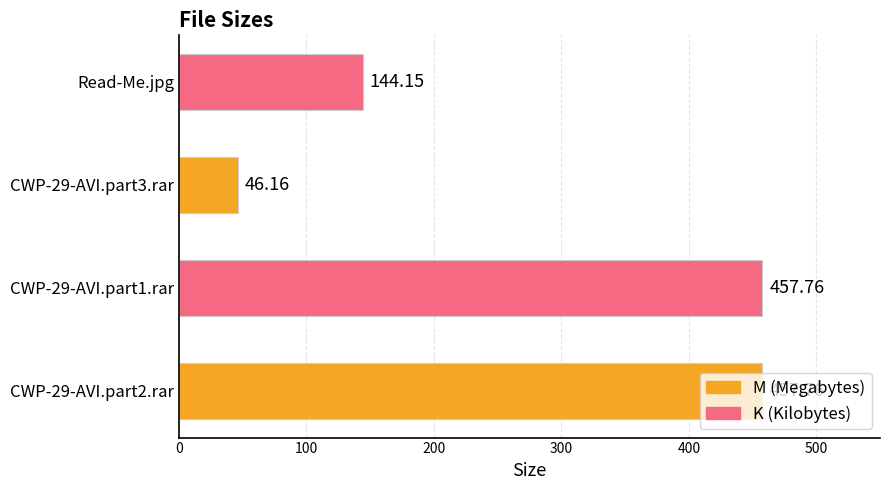

What is the difference between the maximum and minimum values?

411.6